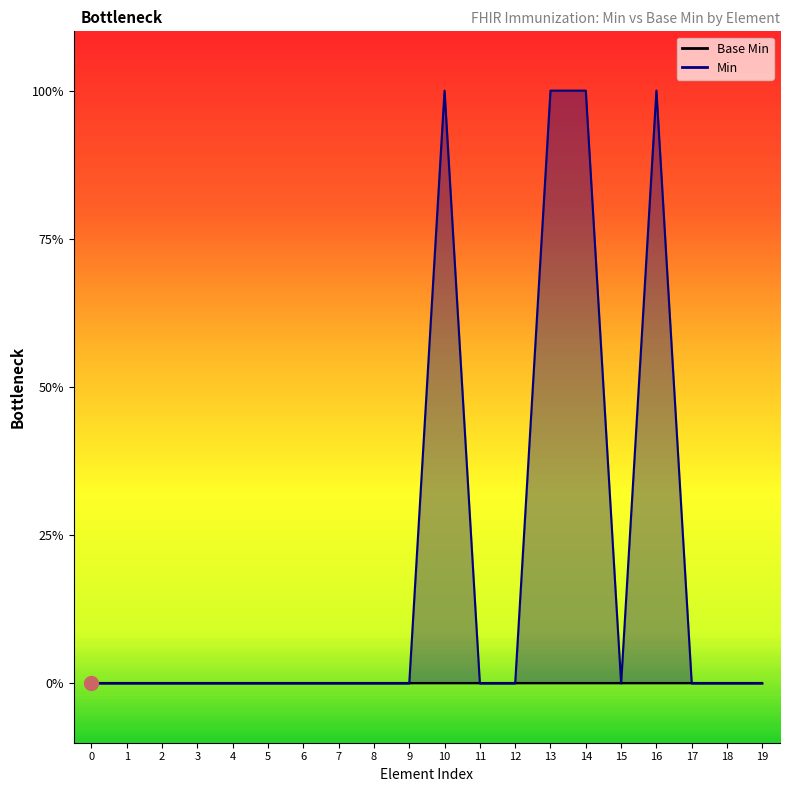

How many values are above zero?

4